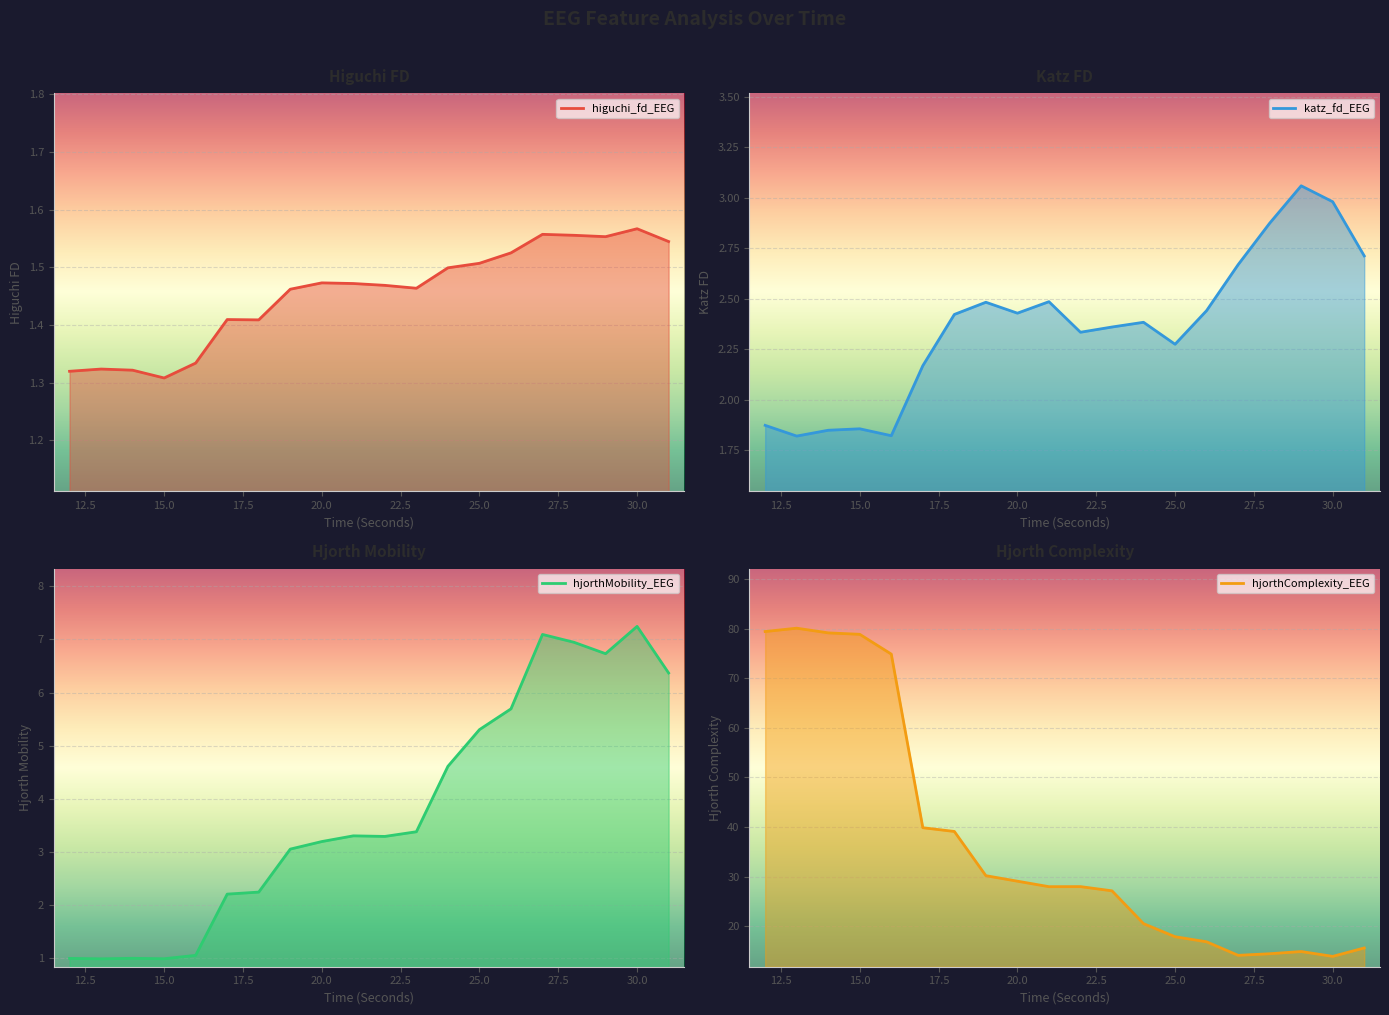

Is it true that hjorthComplexity_EEG equals 16.8 at 26?

True